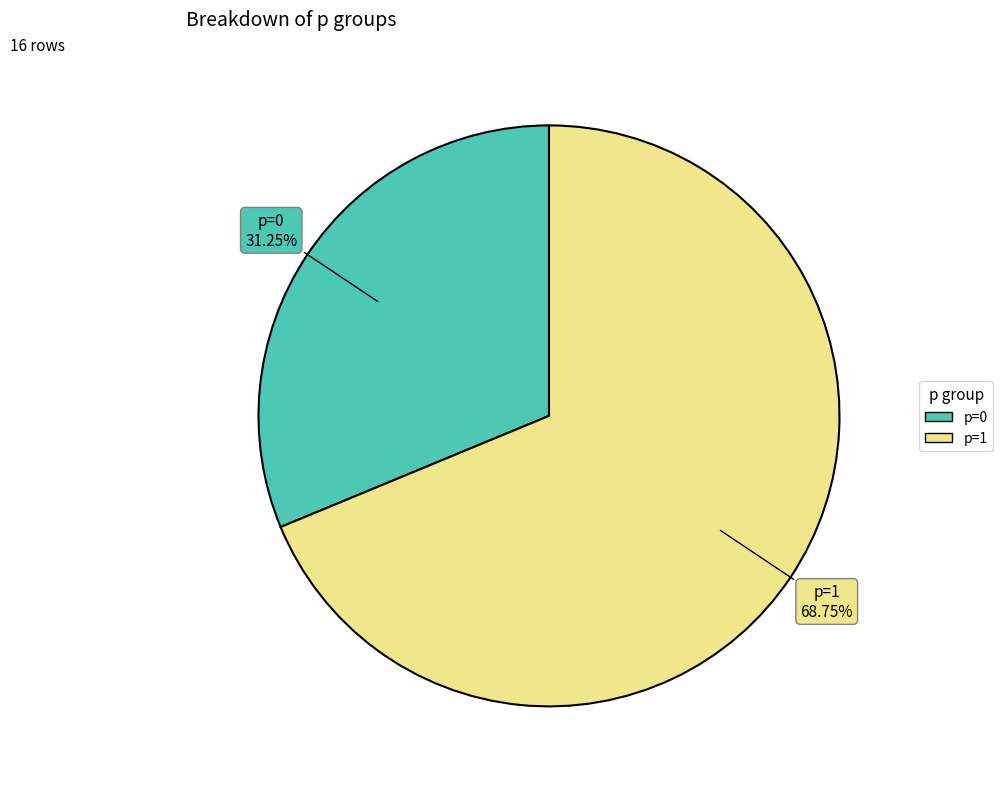

Is there any slice that represents more than half of the pie?

Yes